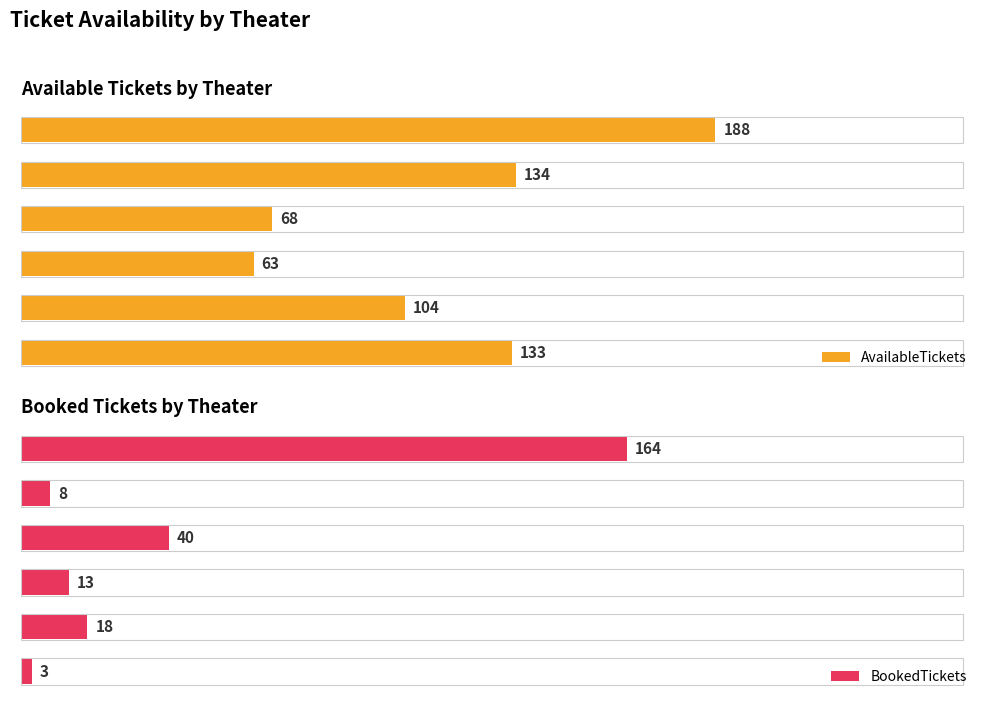

What is the minimum value shown in the chart?

3